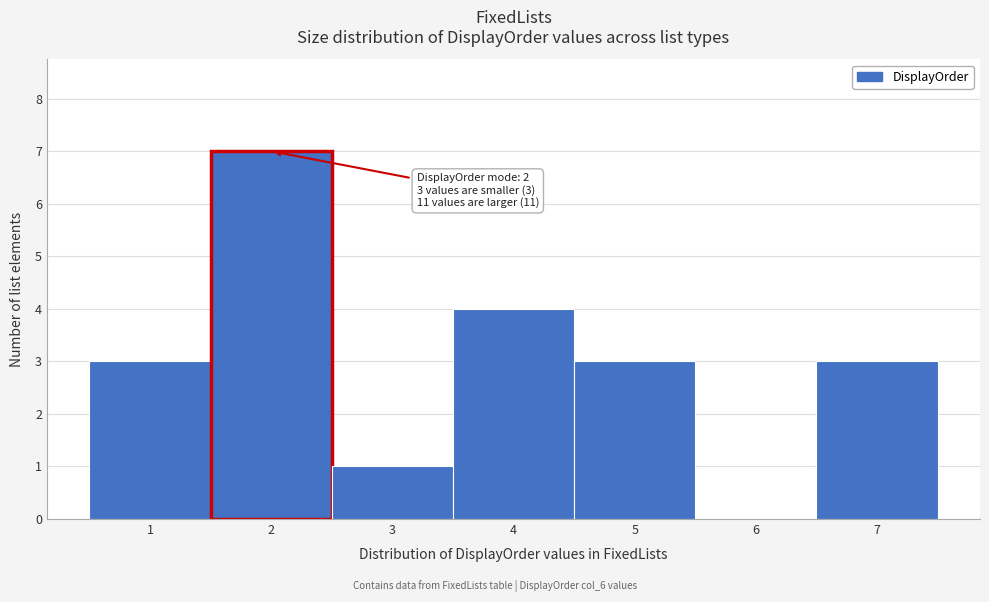

Which range on the x-axis has the tallest bar?

1.5 to 2.5